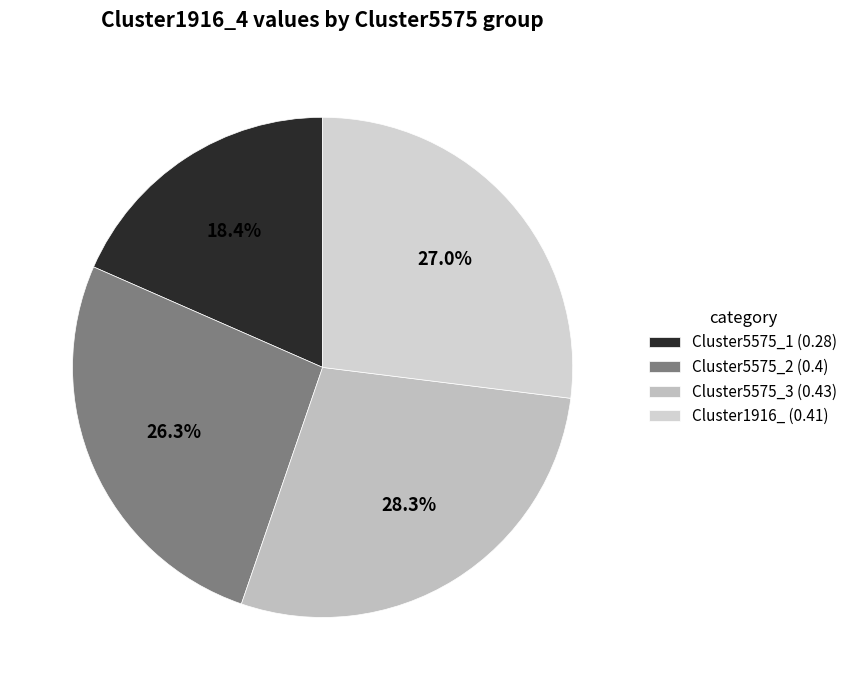

True or false: Cluster1916_ accounts for 12% of the total.

False